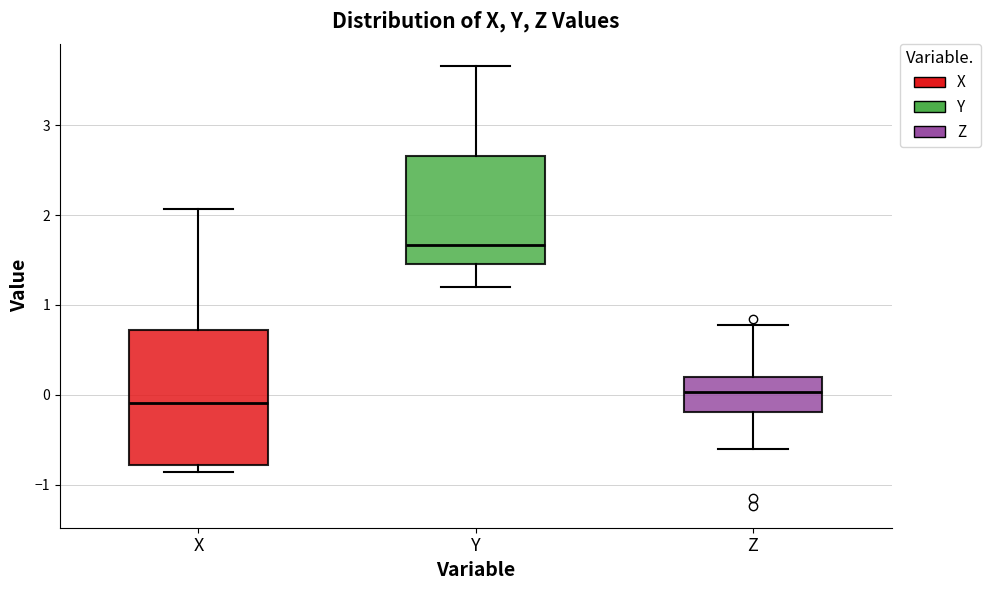

Reading left to right, read every box against the y-axis: the position of its median line, the range the box covers, and the ends of its whiskers. The values are not printed on the chart, so give them approximately, as read against the axis.

X: median -0.1, box -0.8 to 0.7, whiskers -0.9 to 2.1
Y: median 1.7, box 1.5 to 2.7, whiskers 1.2 to 3.7
Z: median 0.0, box -0.2 to 0.2, whiskers -0.6 to 0.8